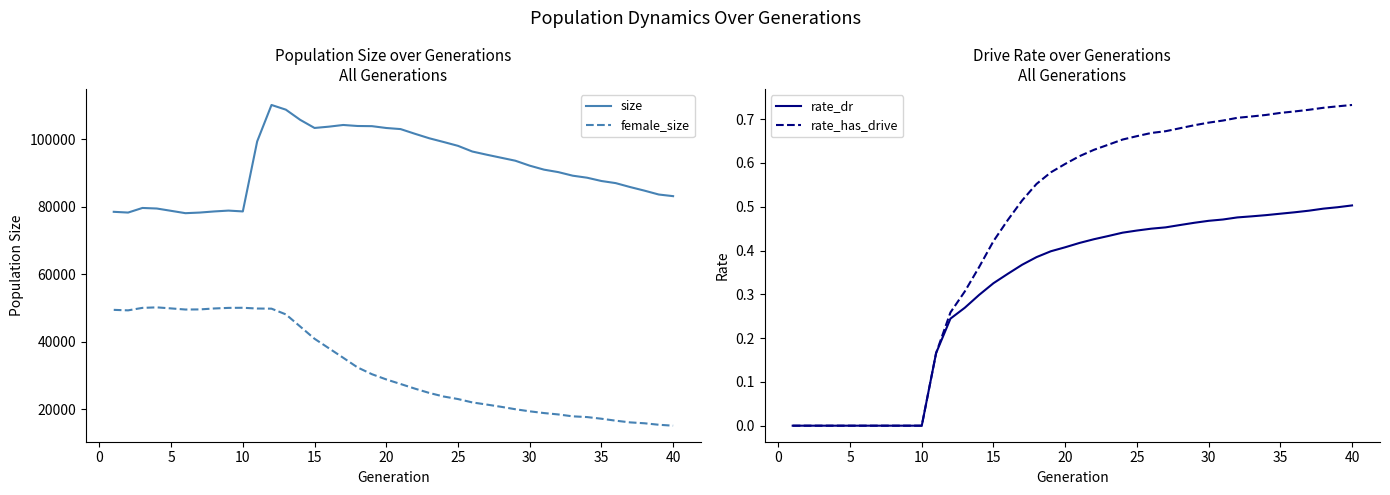

True or false: female_size and size intersect in this chart.

False